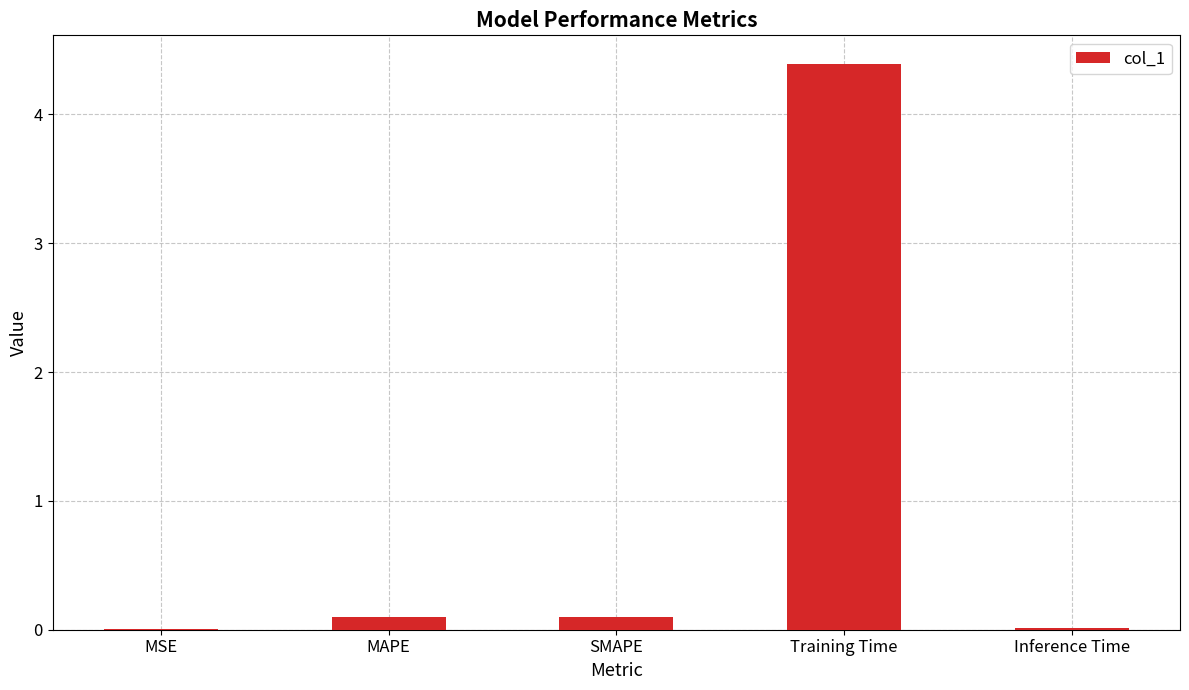

The chart shows a value of 0.1 at SMAPE. True or false?

True